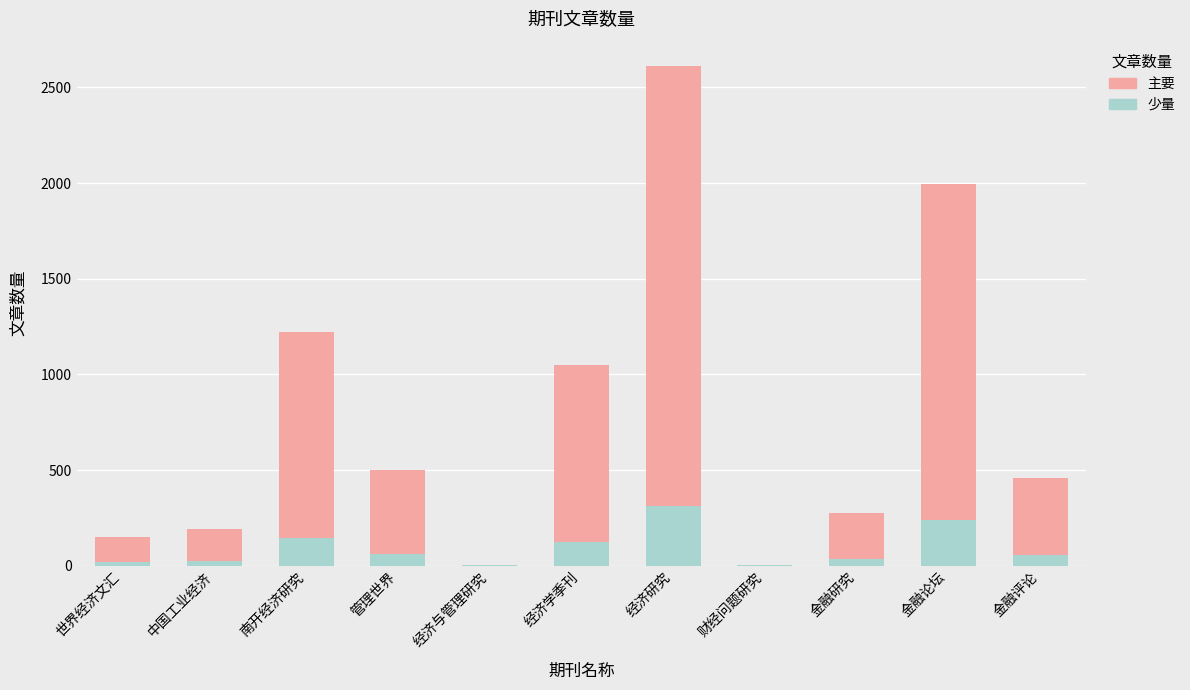

At which category is the sum across all series the highest?

经济研究